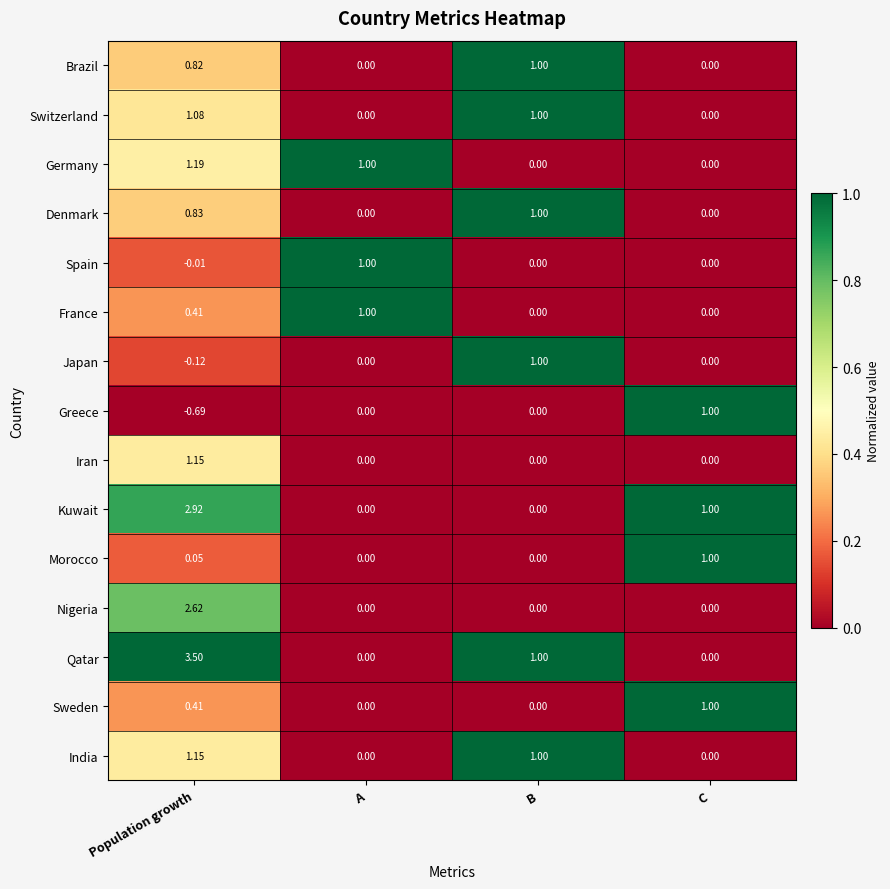

Which series has the largest total across all categories?

Qatar